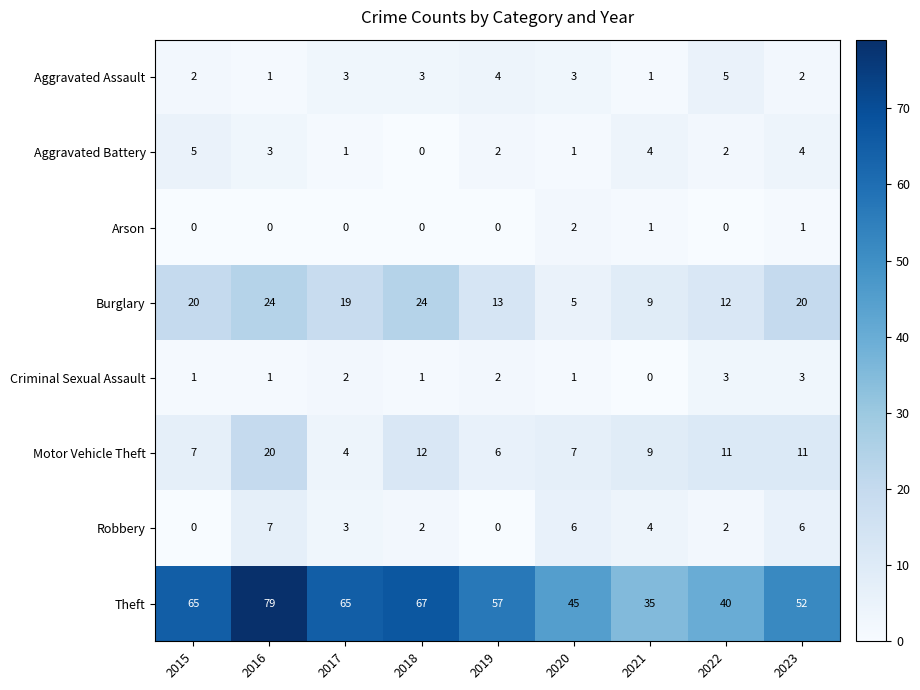

How many values in Aggravated Battery are above zero?

8